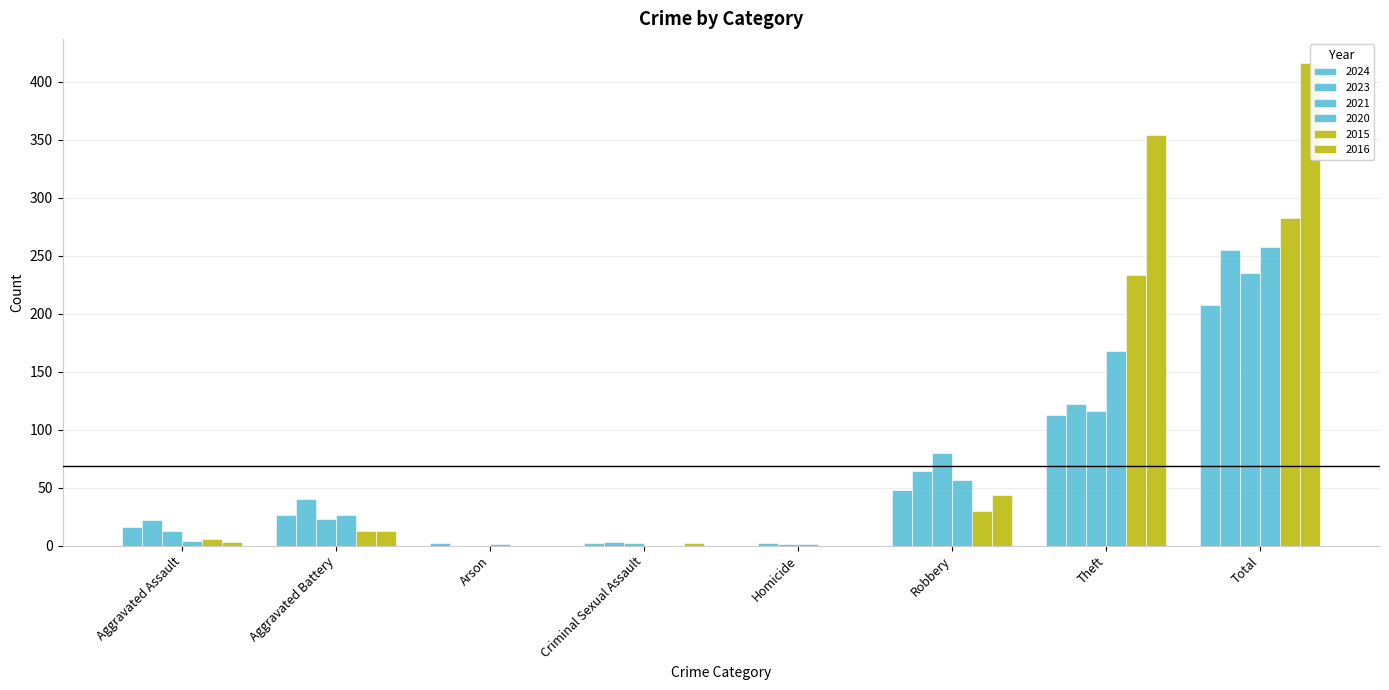

Is it true that 2020 equals 4 at Aggravated Assault?

True